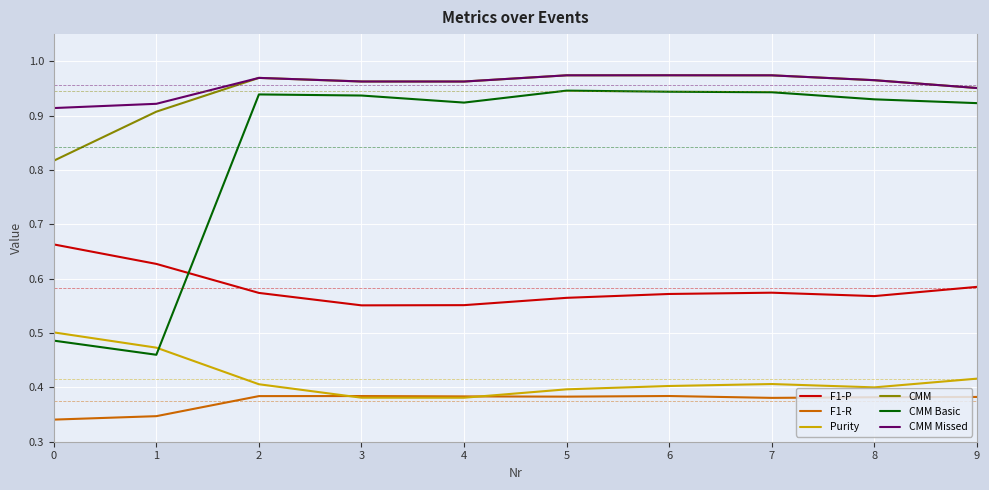

Does the chart display data point markers on the line(s)?

No